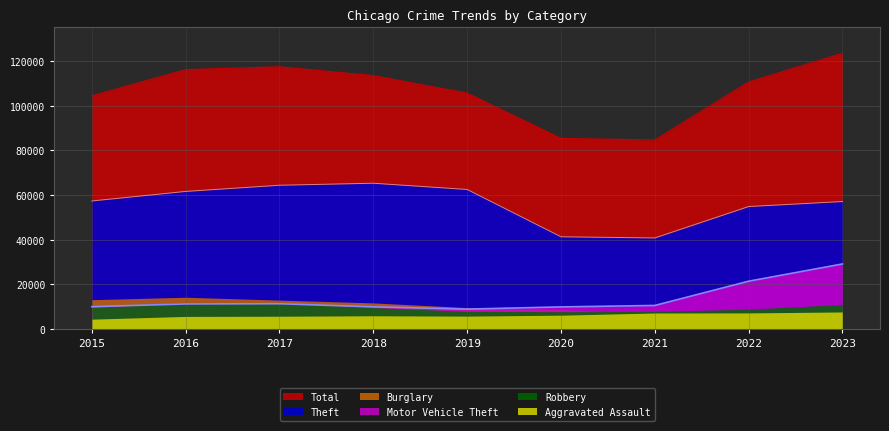

Which series has the largest total across all categories?

Total